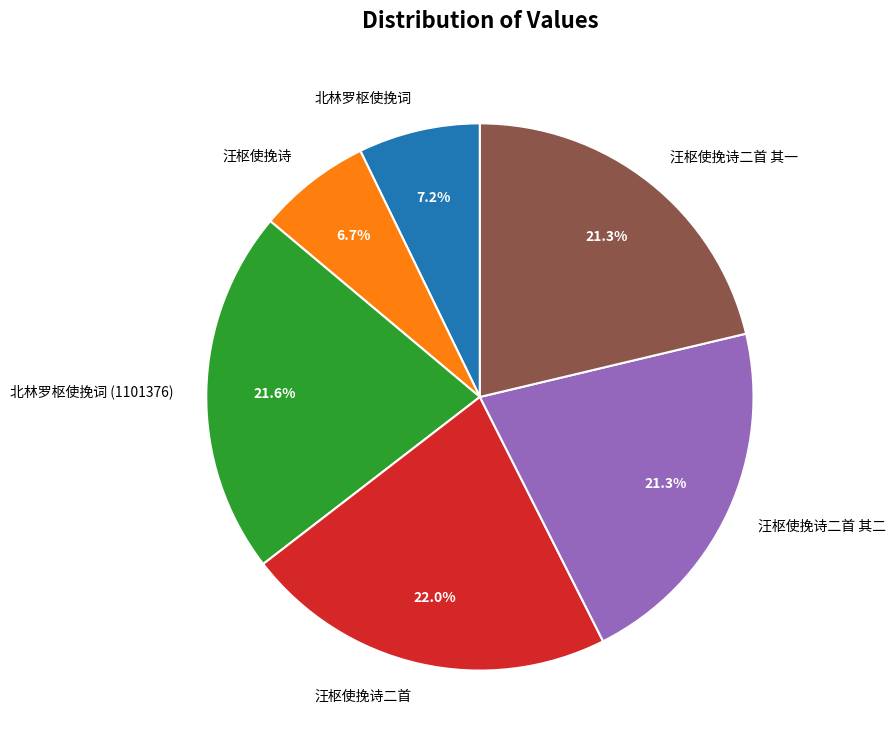

What percentage is NOT represented by 北林罗枢使挽词?

92.8%